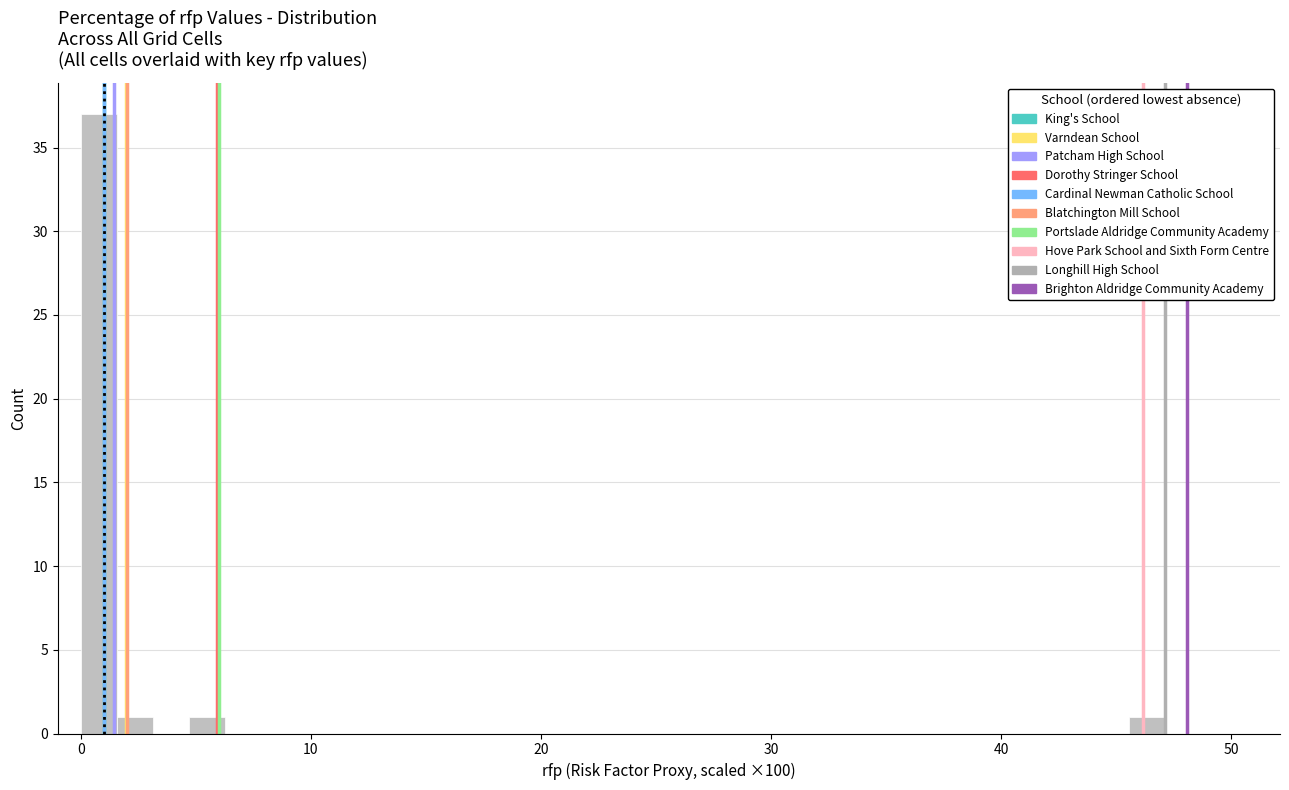

Read against the x-axis, roughly where is the centre of the tallest bar?

1